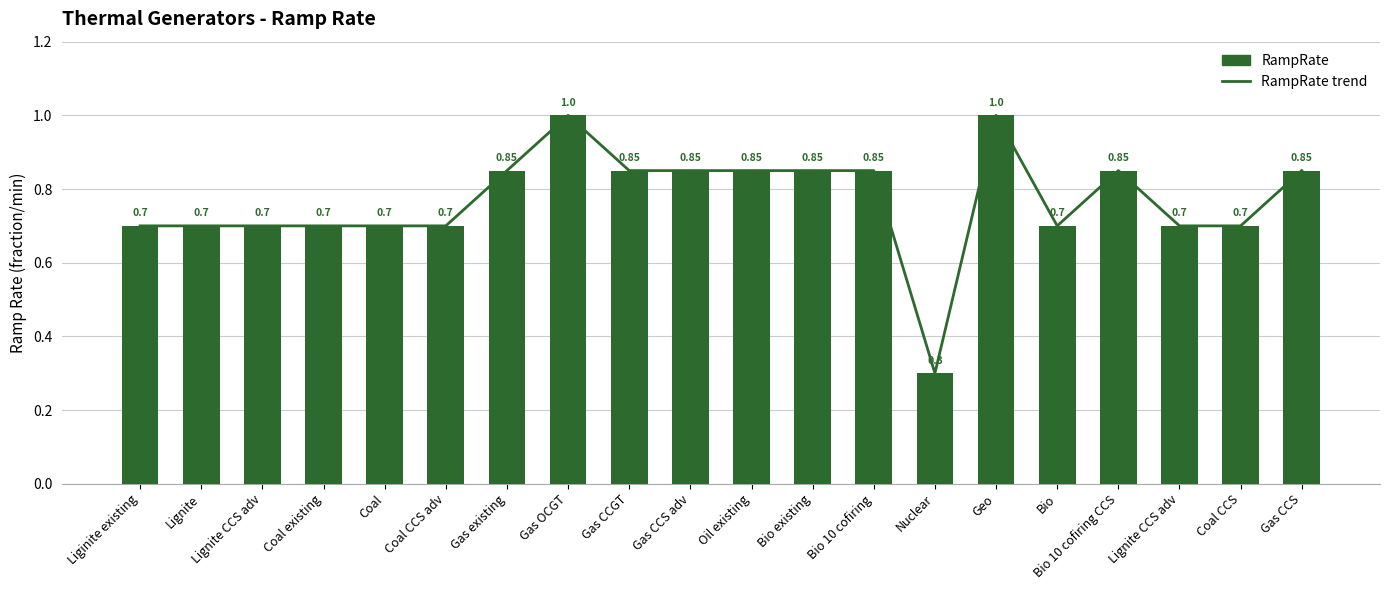

What is the sum of the RampRate trend values at Gas CCGT and Geo?

1.9